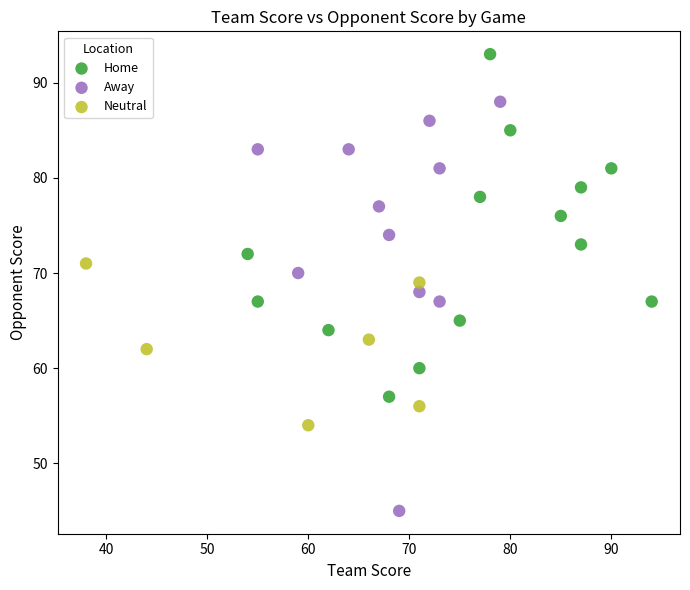

Which series has the widest spread of Y values?

Away